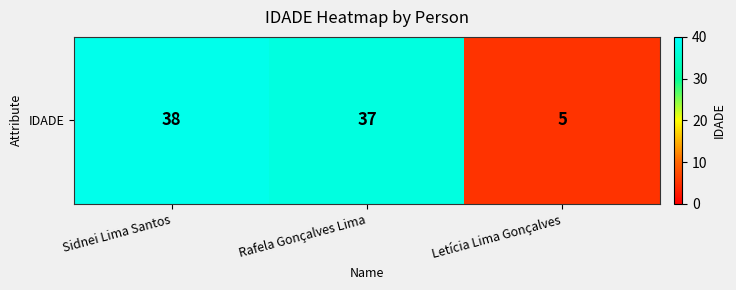

Between Letícia Lima Gonçalves and Rafela Gonçalves Lima, which is larger?

Rafela Gonçalves Lima